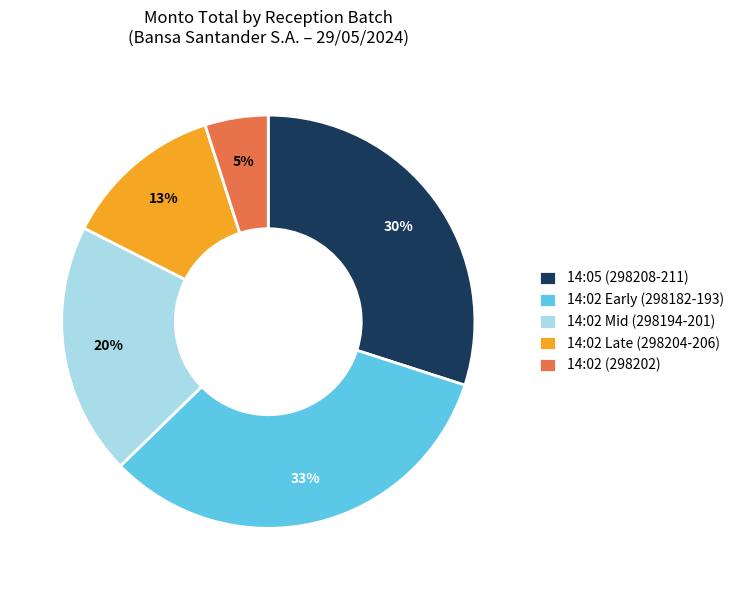

Is it true that 14:02 Early (298182-193) is 33% of the pie?

True